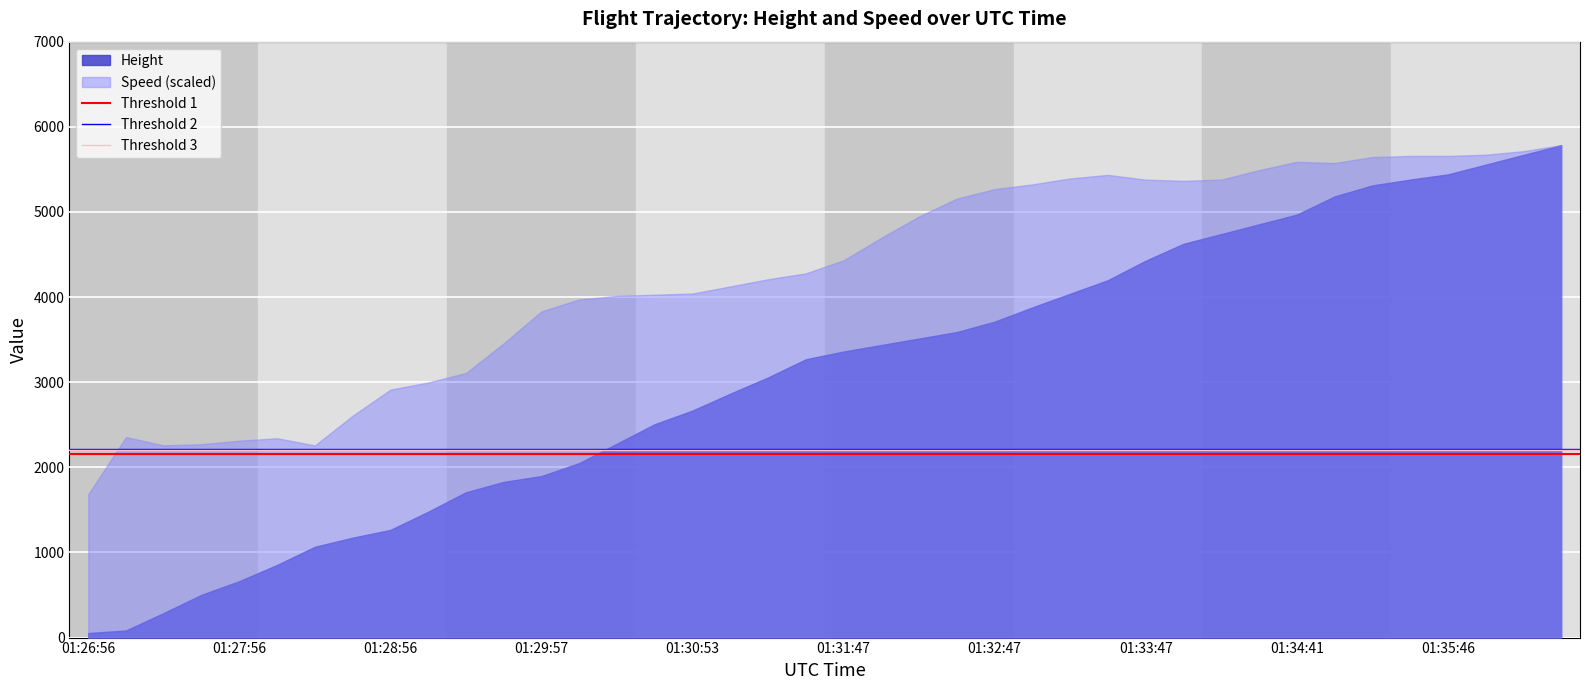

Which series has the largest range (max minus min)?

Height